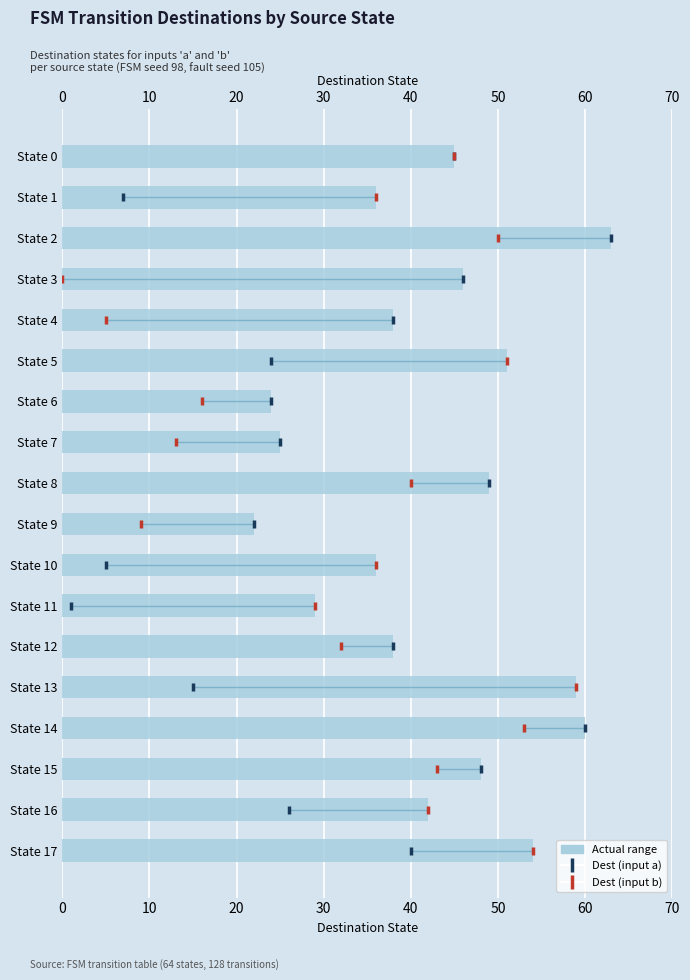

Which series has the widest spread of Y values?

Dest (input a)